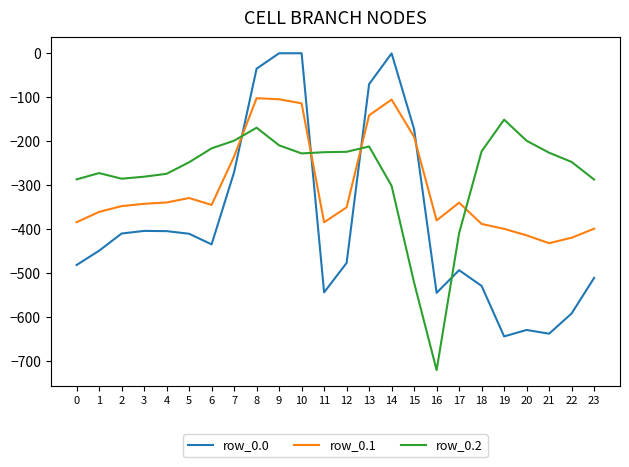

Which category has the lowest value in the row_0.1 series?

21